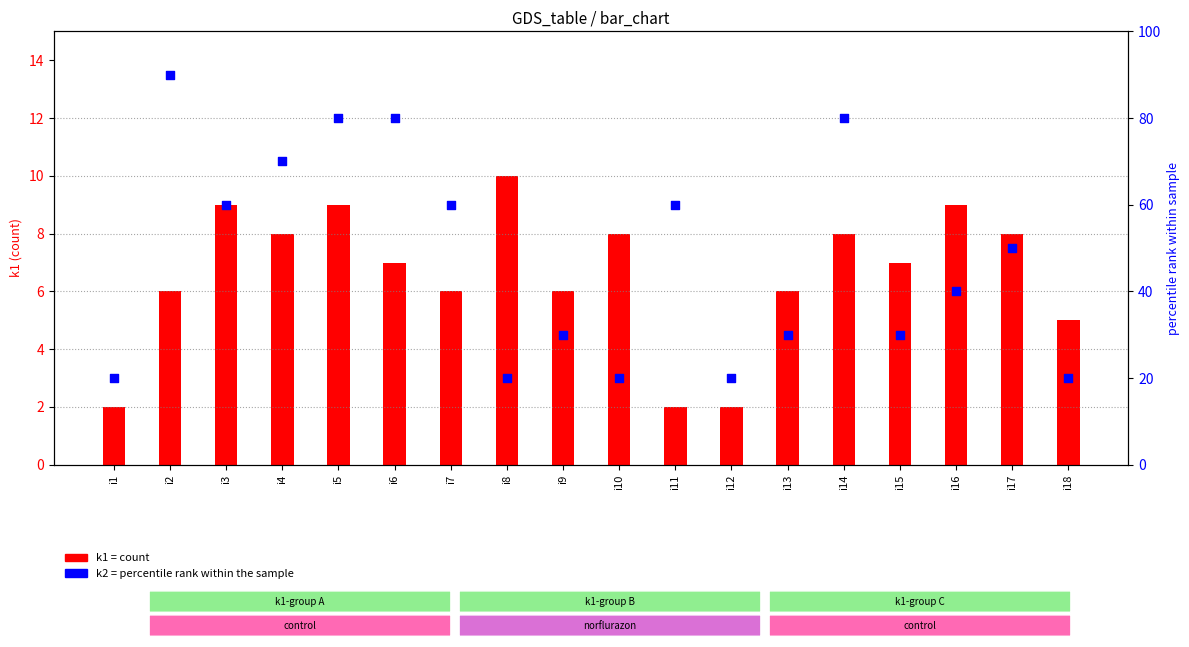

What are all the series names shown in the legend?

k1 (count), k2 (percentile rank)